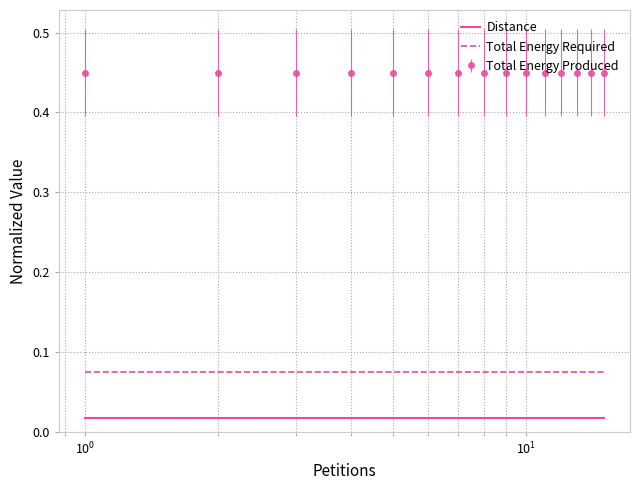

Rank the series by their maximum value, from lowest to highest.

Distance, Total Energy Required, Total Energy Produced